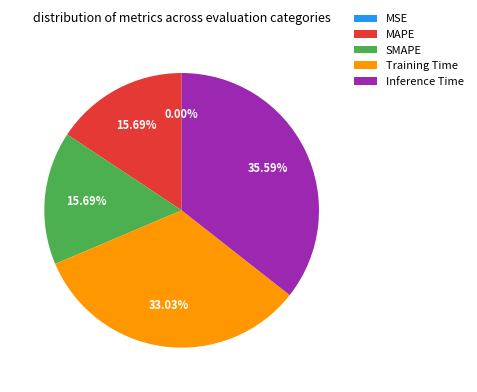

Is Training Time the majority of the pie?

No